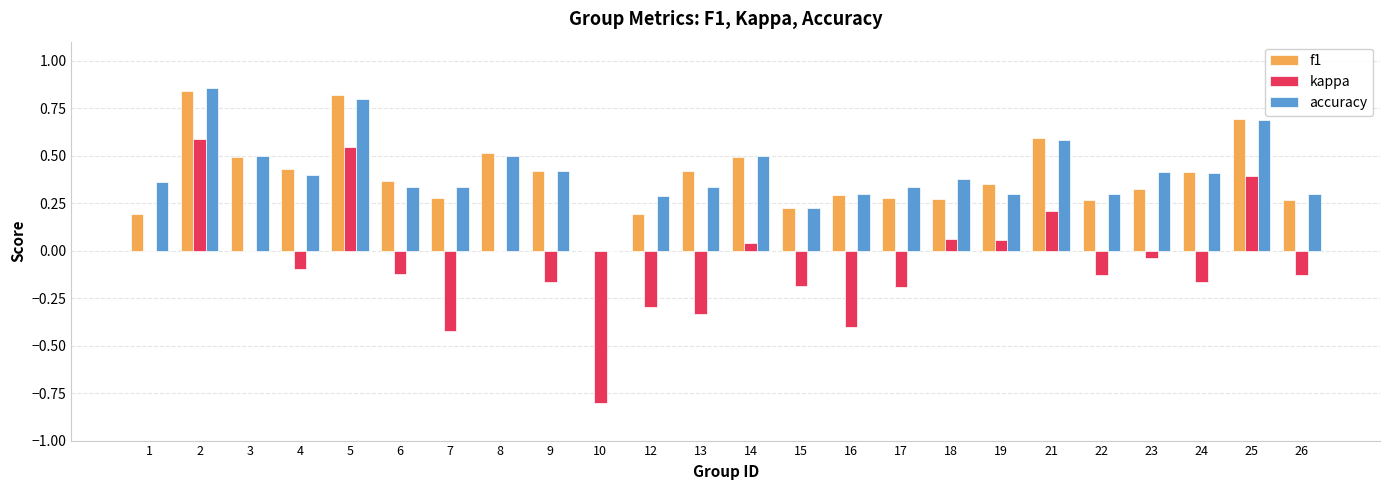

Which series has the largest total across all categories?

accuracy